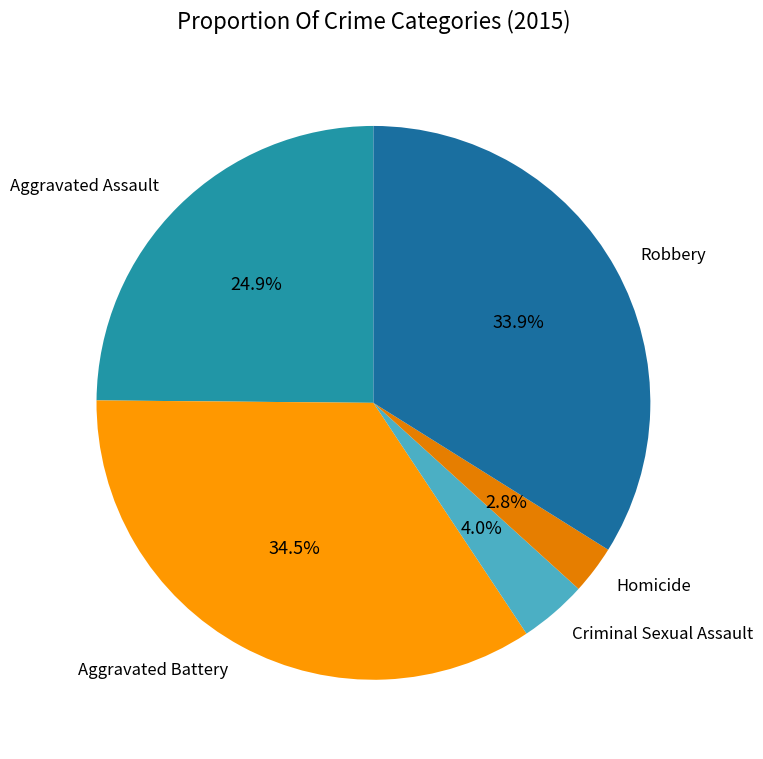

How many segments does this pie chart have?

5